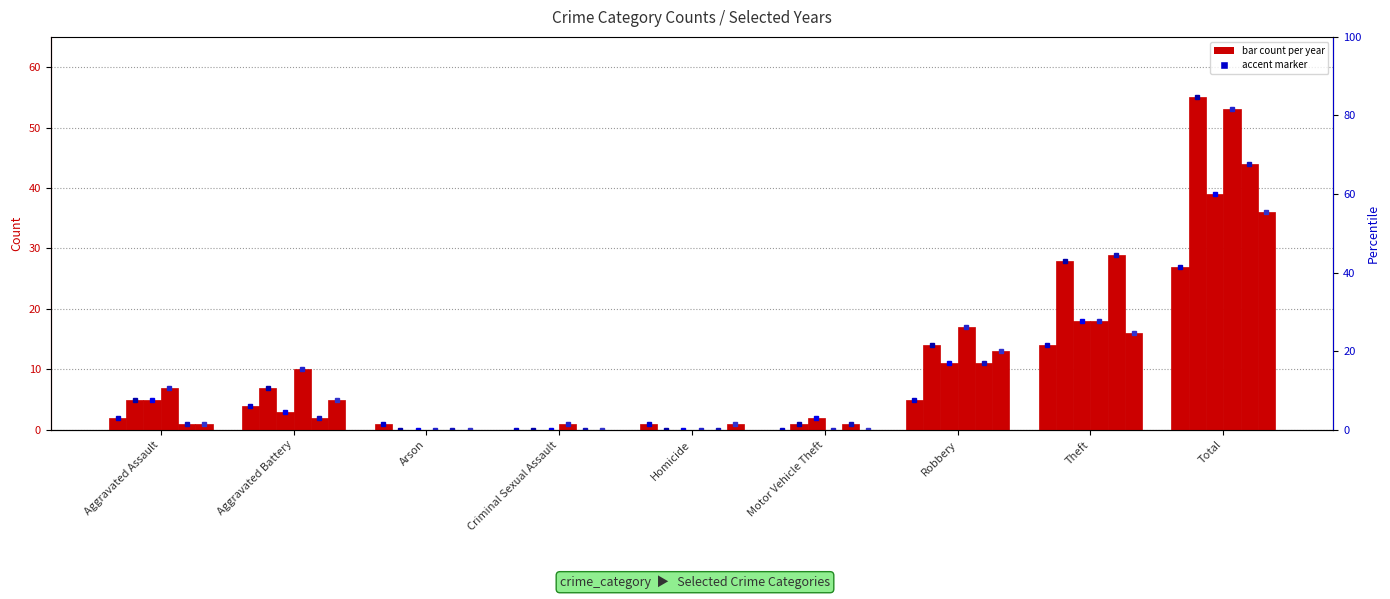

What is the sum of the count 2024 values at Homicide and Total?

53